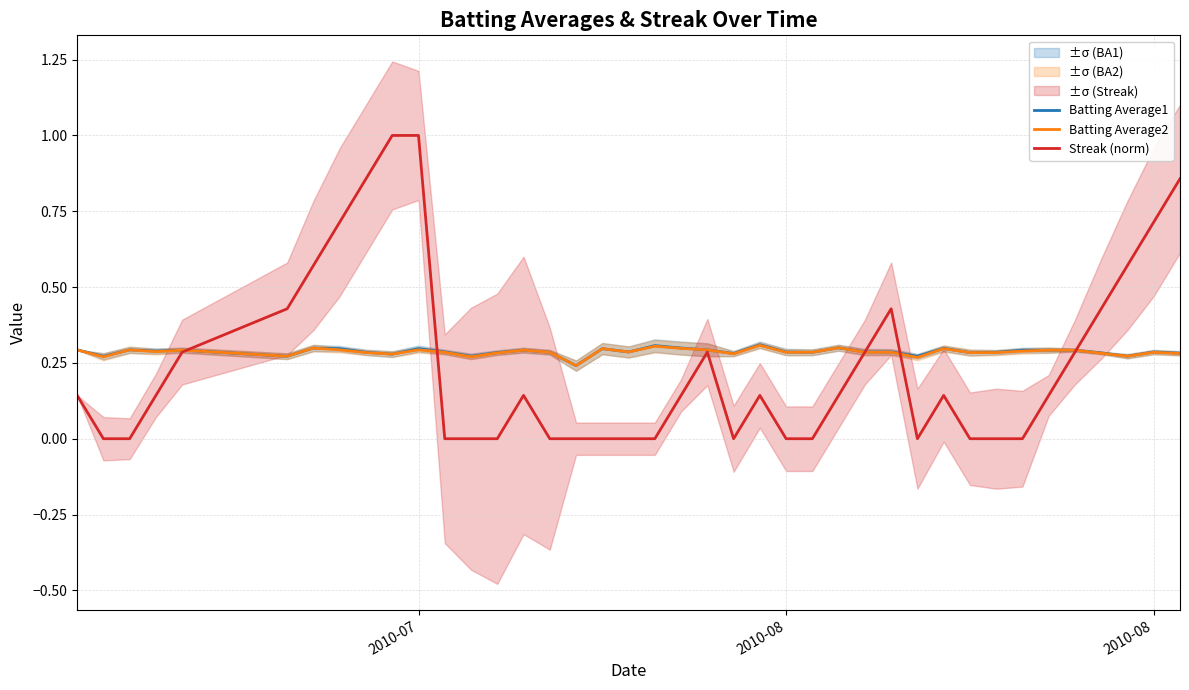

How many categories are shown in the chart?

40